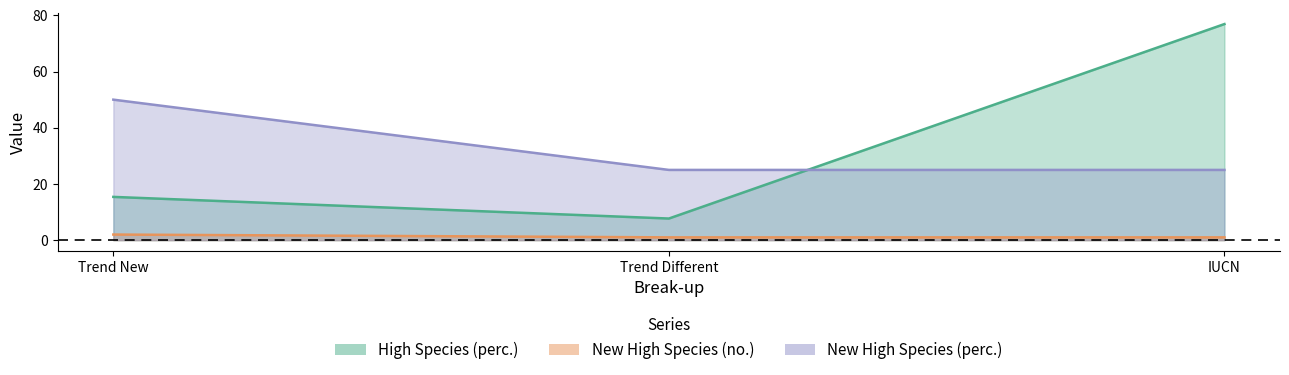

Reading right to left, transcribe all the data shown in this chart.

High Species (perc.): IUCN=76.9	Trend Different=7.7	Trend New=15.4
New High Species (no.): IUCN=1.0	Trend Different=1.0	Trend New=2.0
New High Species (perc.): IUCN=25.0	Trend Different=25.0	Trend New=50.0